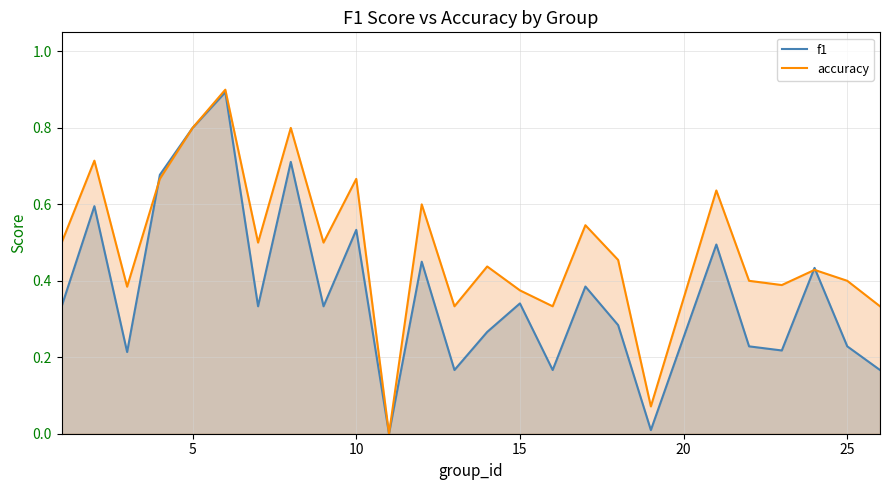

What is the maximum value for accuracy?

0.9